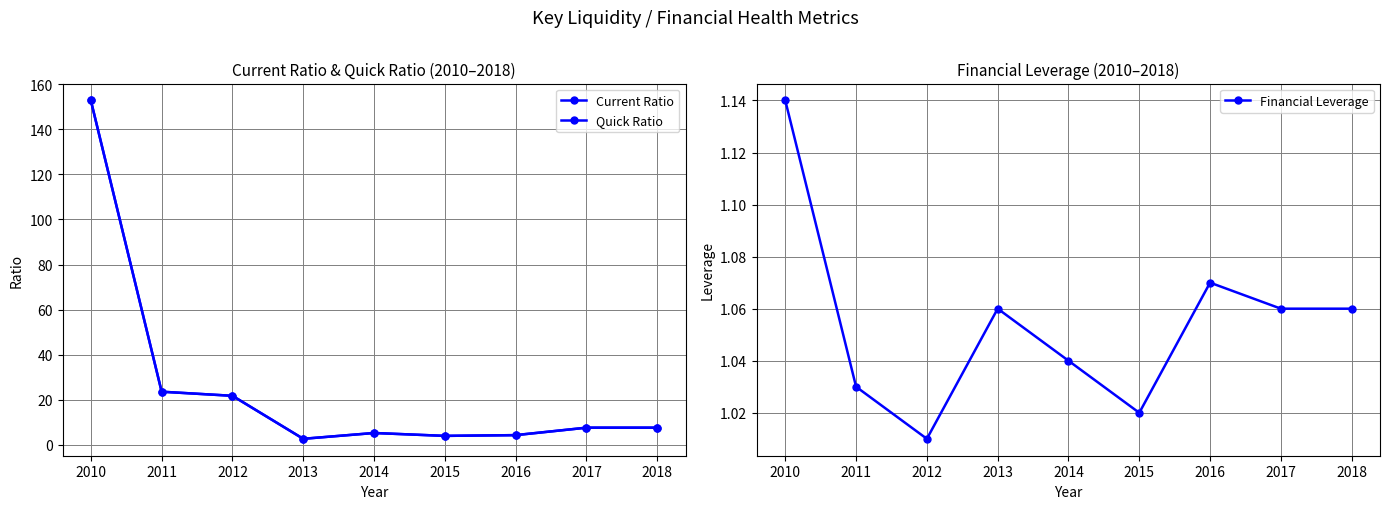

At which label does Quick Ratio reach its peak?

2010